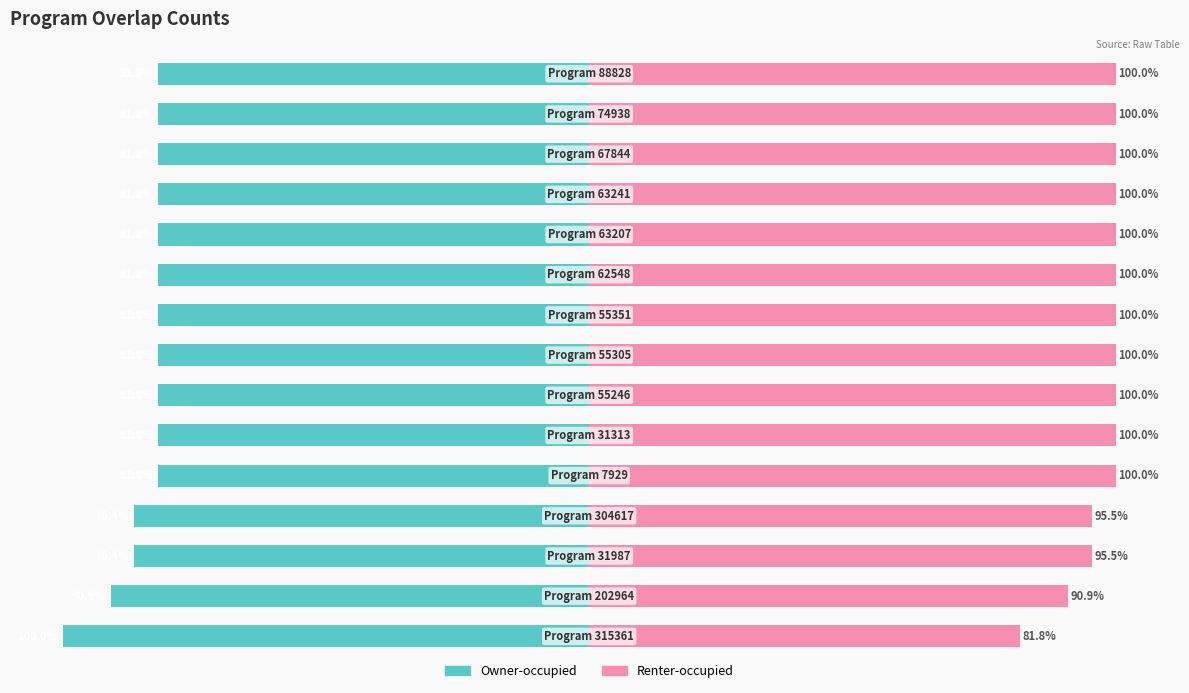

What is the maximum value shown in the chart?

100.0